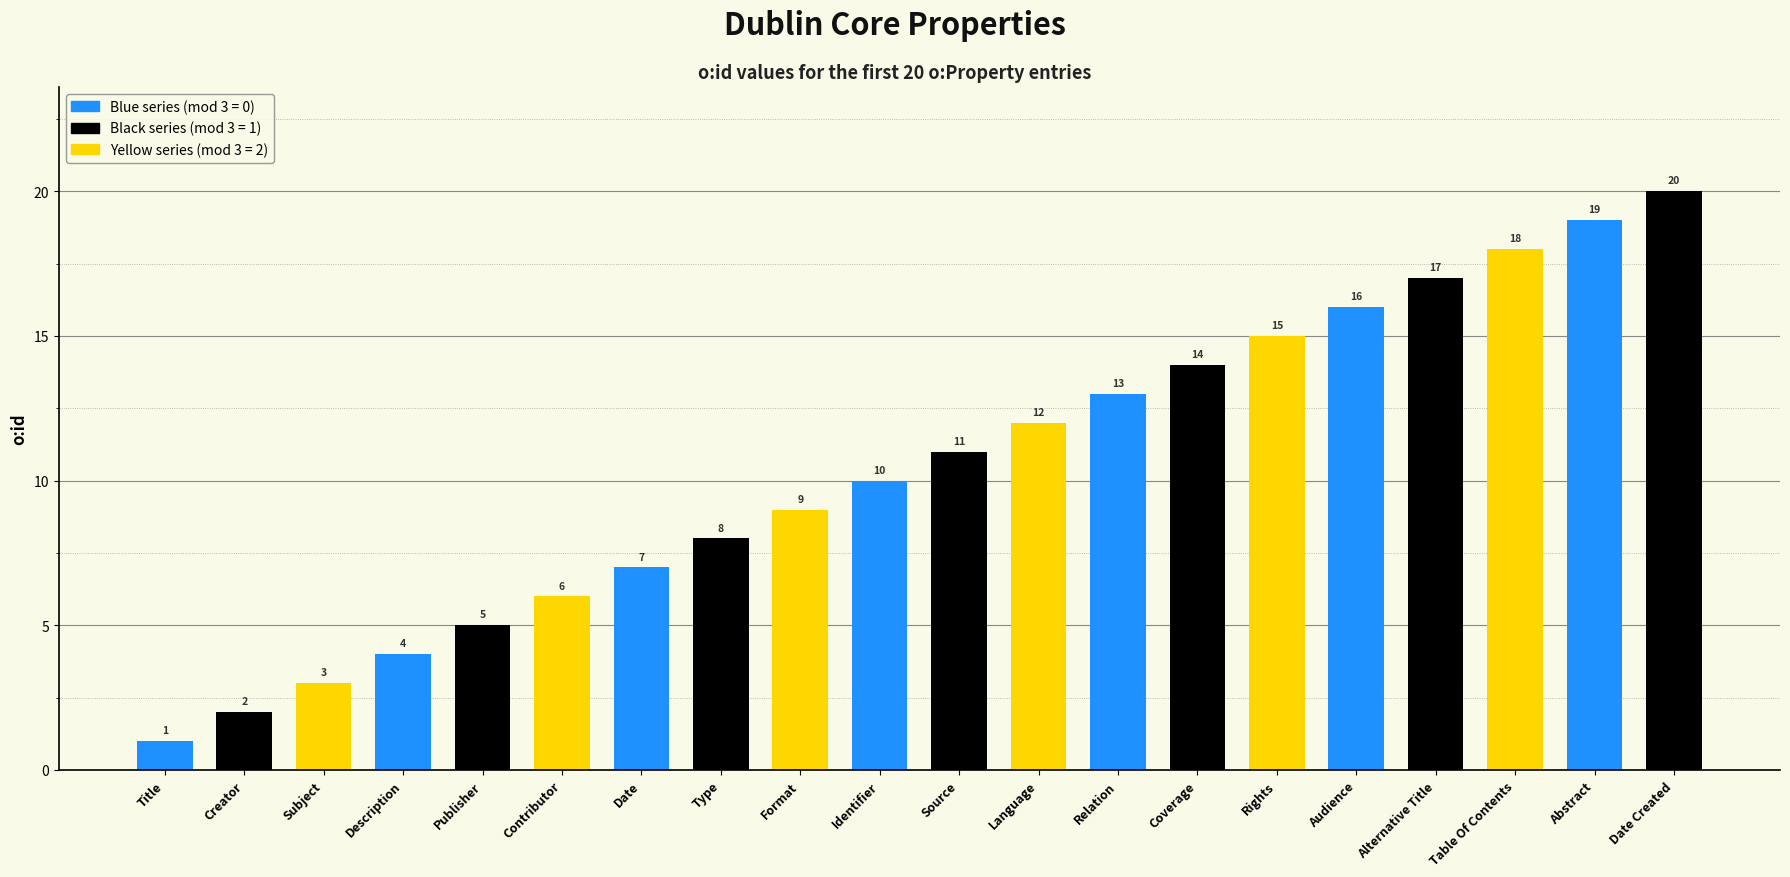

How many data points are less than 11?

10